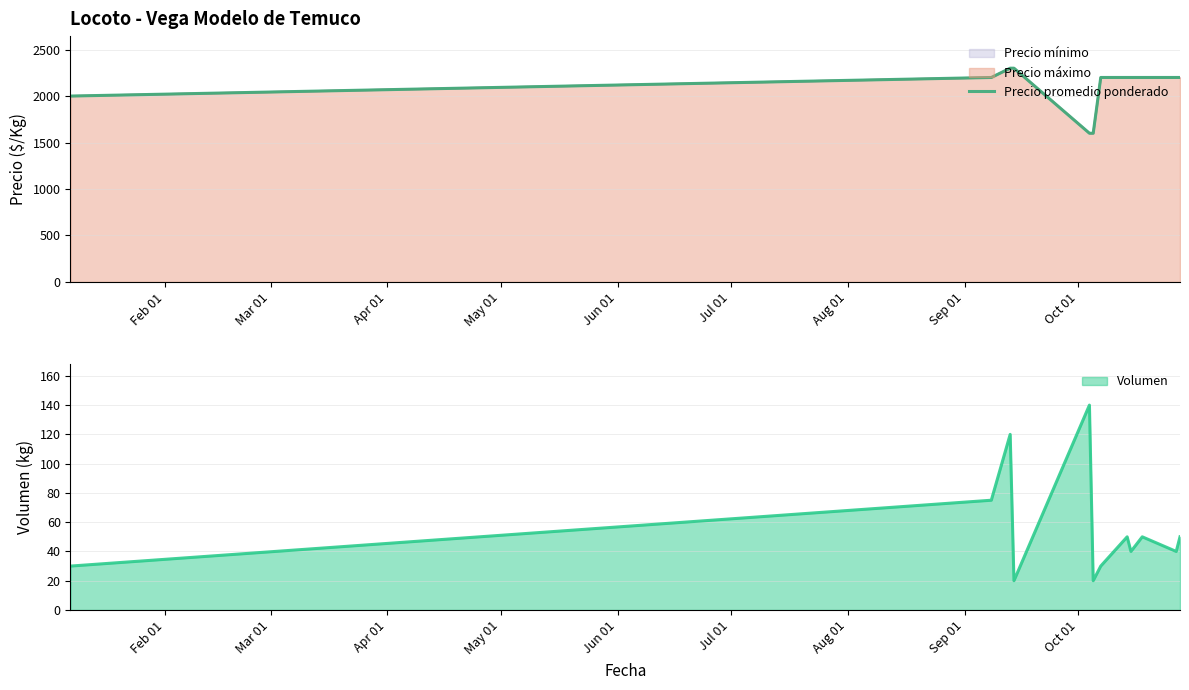

What is the minimum value shown in the chart?

1600